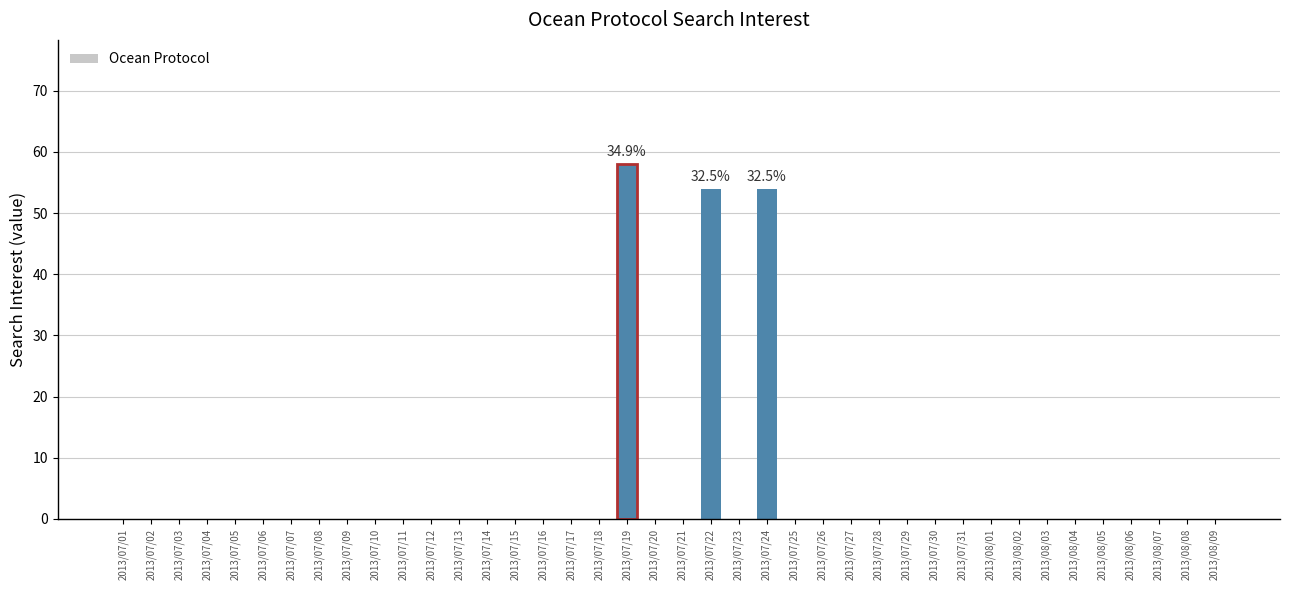

True or false: the data shows -33 at 2013/07/09.

False